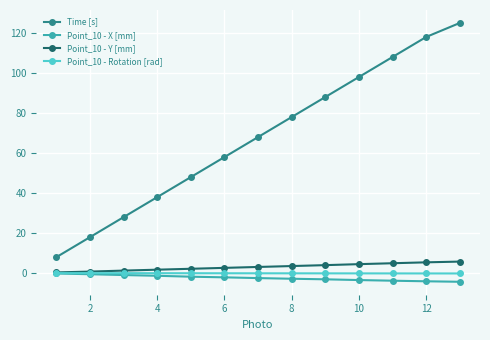

True or false: Time [s] has more than 2 points higher than both neighbors.

False